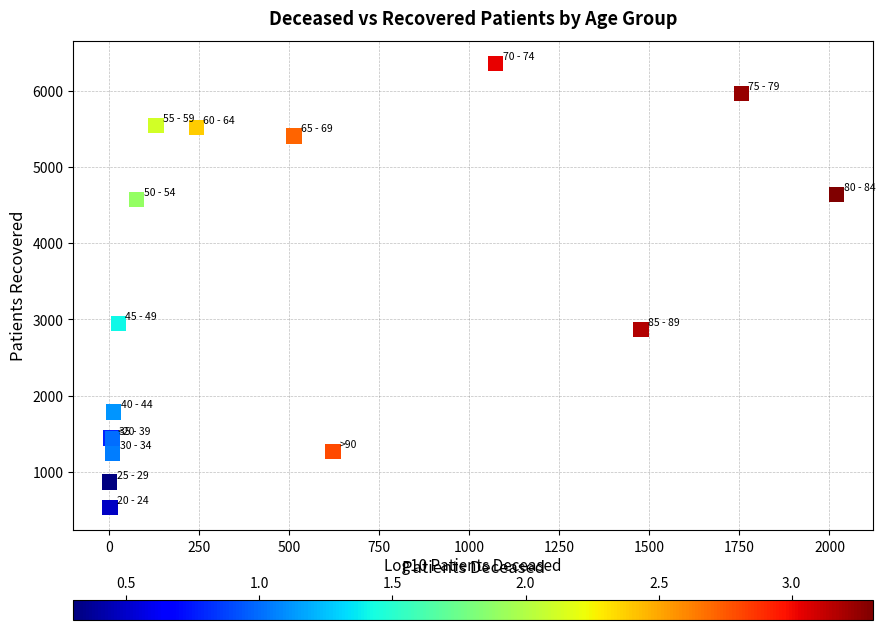

What Y value in the scatter plot is closest to 3445?

2948